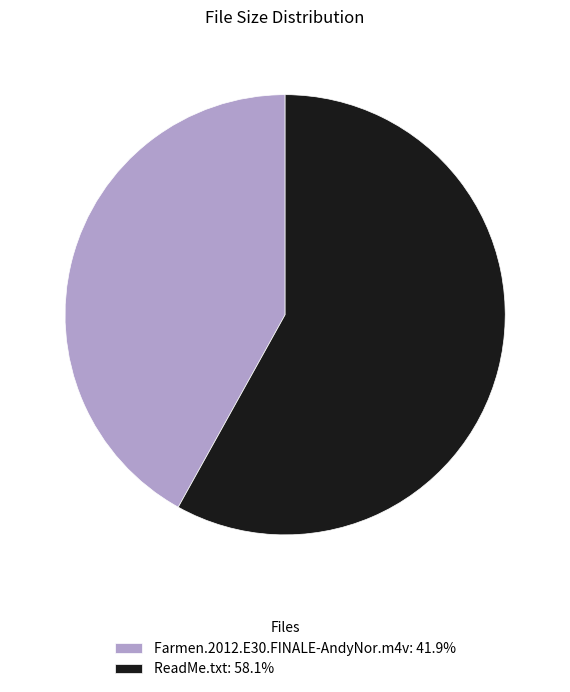

What is the ratio of the value at ReadMe.txt: 58.1% to the value at Farmen.2012.E30.FINALE-AndyNor.m4v: 41.9%?

1.4